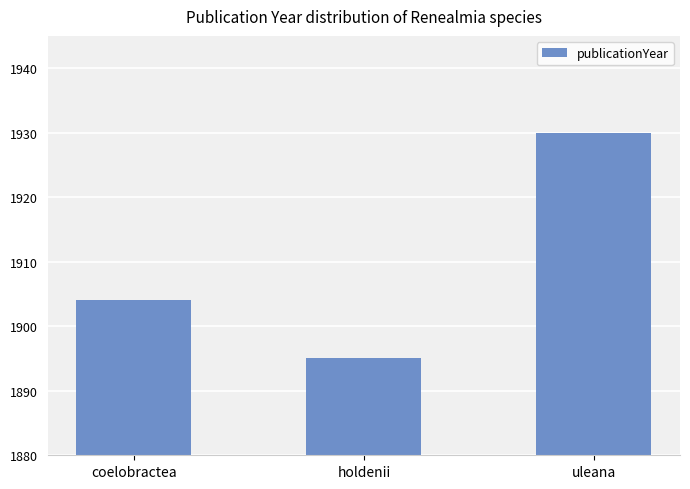

What is the label of the 1st bar from the left?

coelobractea